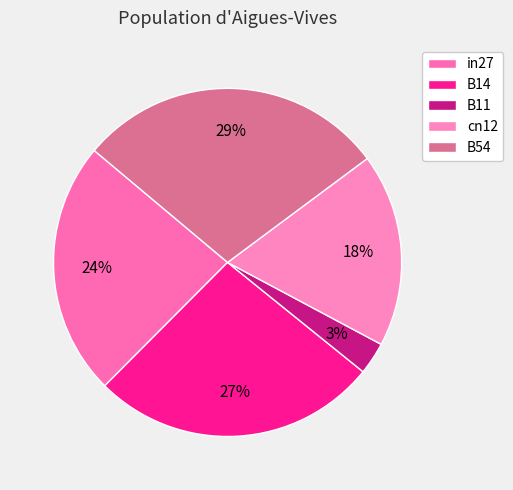

Rank the categories by value from lowest to highest.

B11, cn12, in27, B14, B54